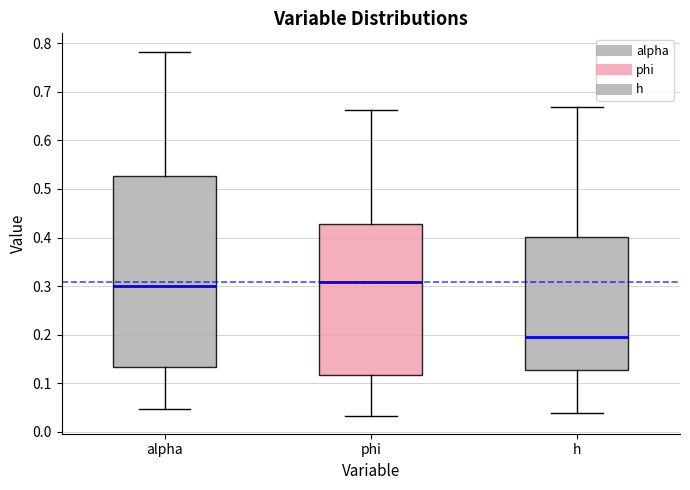

Reading left to right, transcribe this box plot: for each box, give where its median line is, the range the box spans, and where its two whiskers end, as read against the y-axis. The values are not printed on the chart, so give them approximately, as read against the axis.

alpha: median 0.30, box 0.13 to 0.53, whiskers 0.05 to 0.78
phi: median 0.31, box 0.12 to 0.43, whiskers 0.03 to 0.66
h: median 0.19, box 0.13 to 0.40, whiskers 0.04 to 0.67